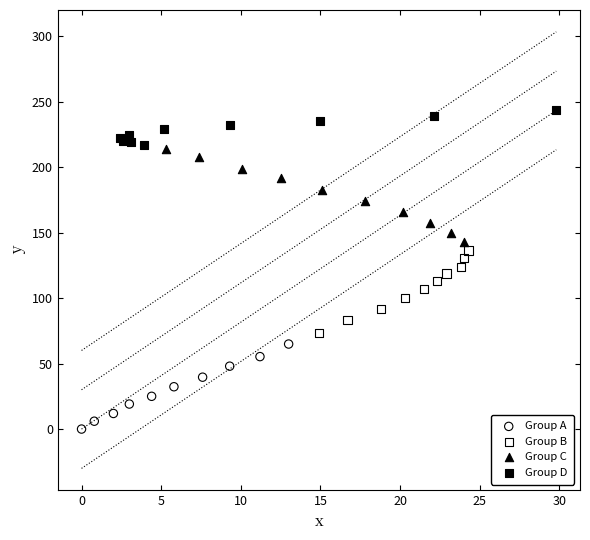

Which series reaches the minimum Y coordinate?

Group A